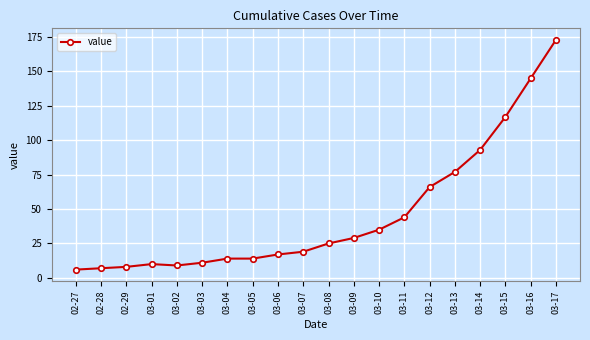

How many lines are shown in the chart?

1